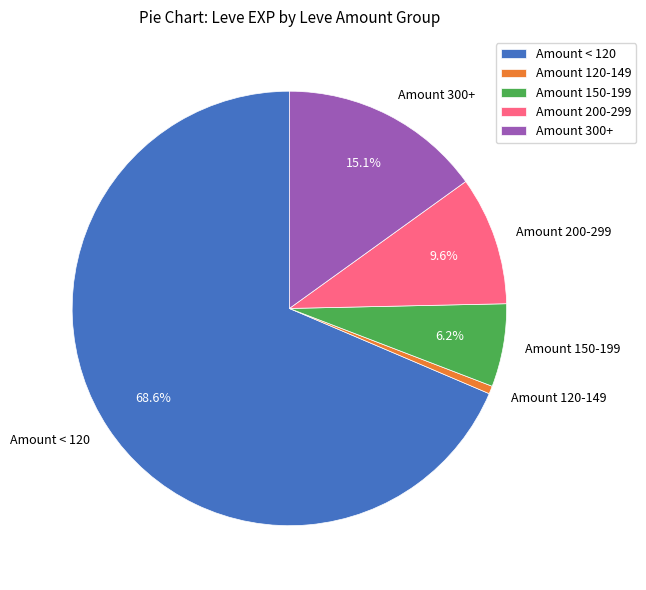

To the nearest percent, what is the average slice percentage?

20%